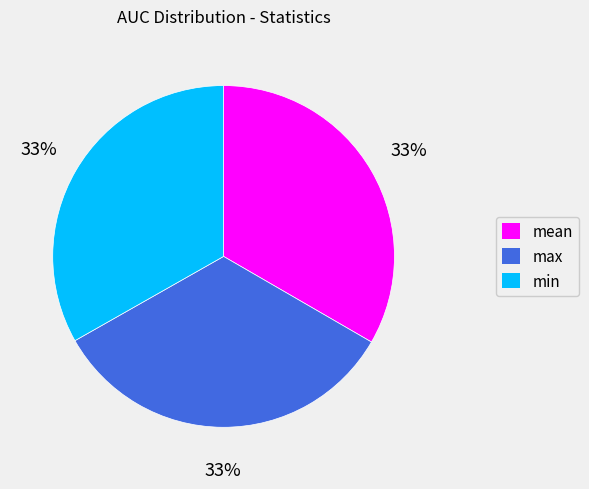

True or false: min accounts for 46% of the total.

False